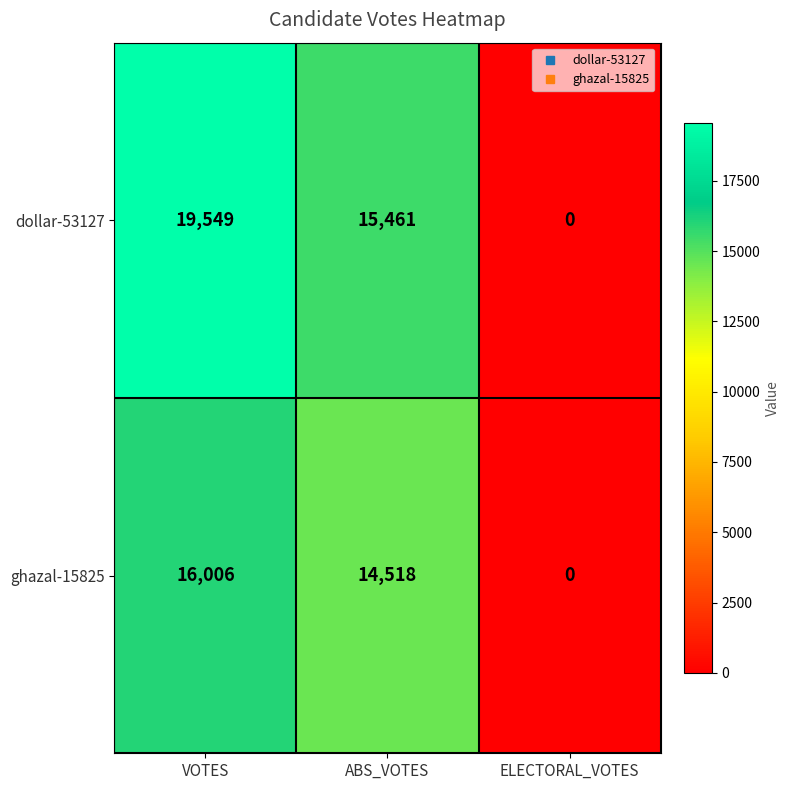

At which category is the sum across all series the highest?

VOTES